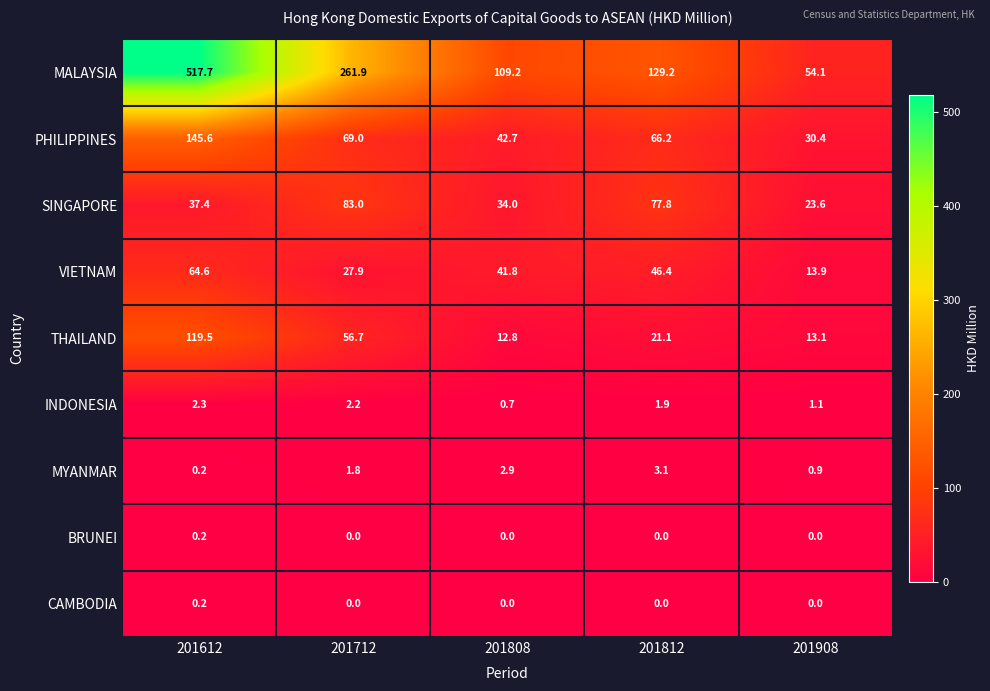

What is the approximate value of PHILIPPINES at 201808?

42.7